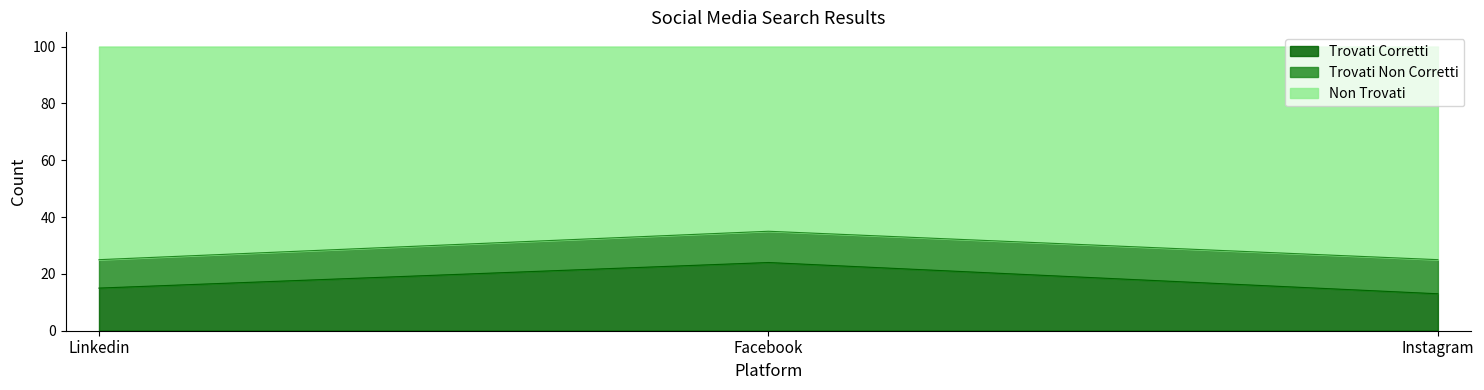

What is the highest value of the Trovati Corretti series?

24